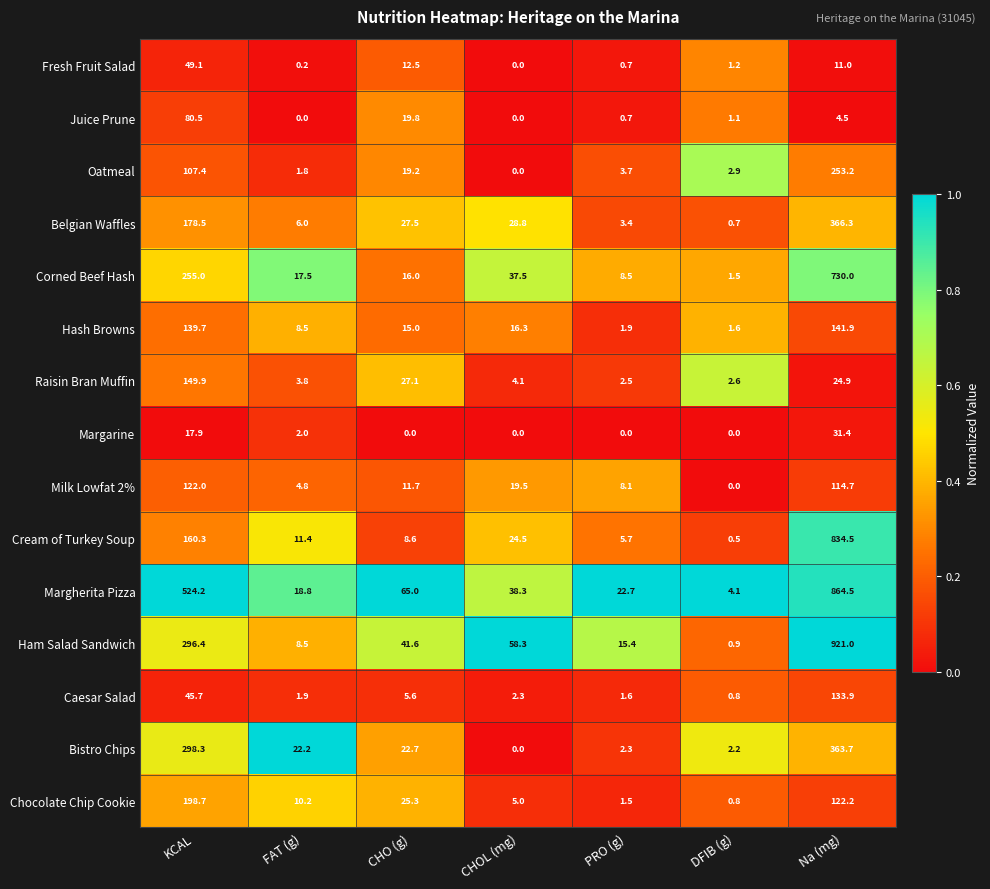

What is the sum of the Chocolate Chip Cookie values at CHOL (mg) and PRO (g)?

6.5